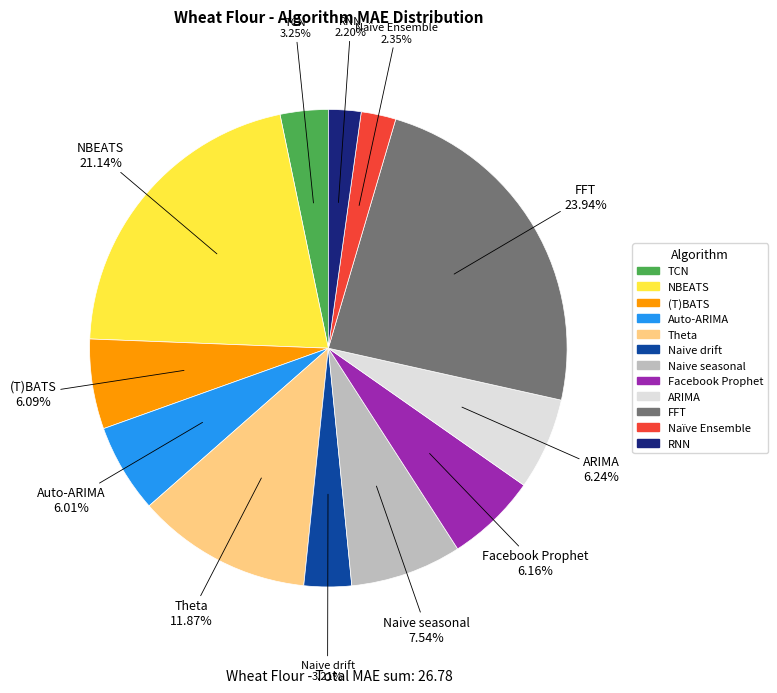

True or false: NBEATS accounts for 28% of the total.

False